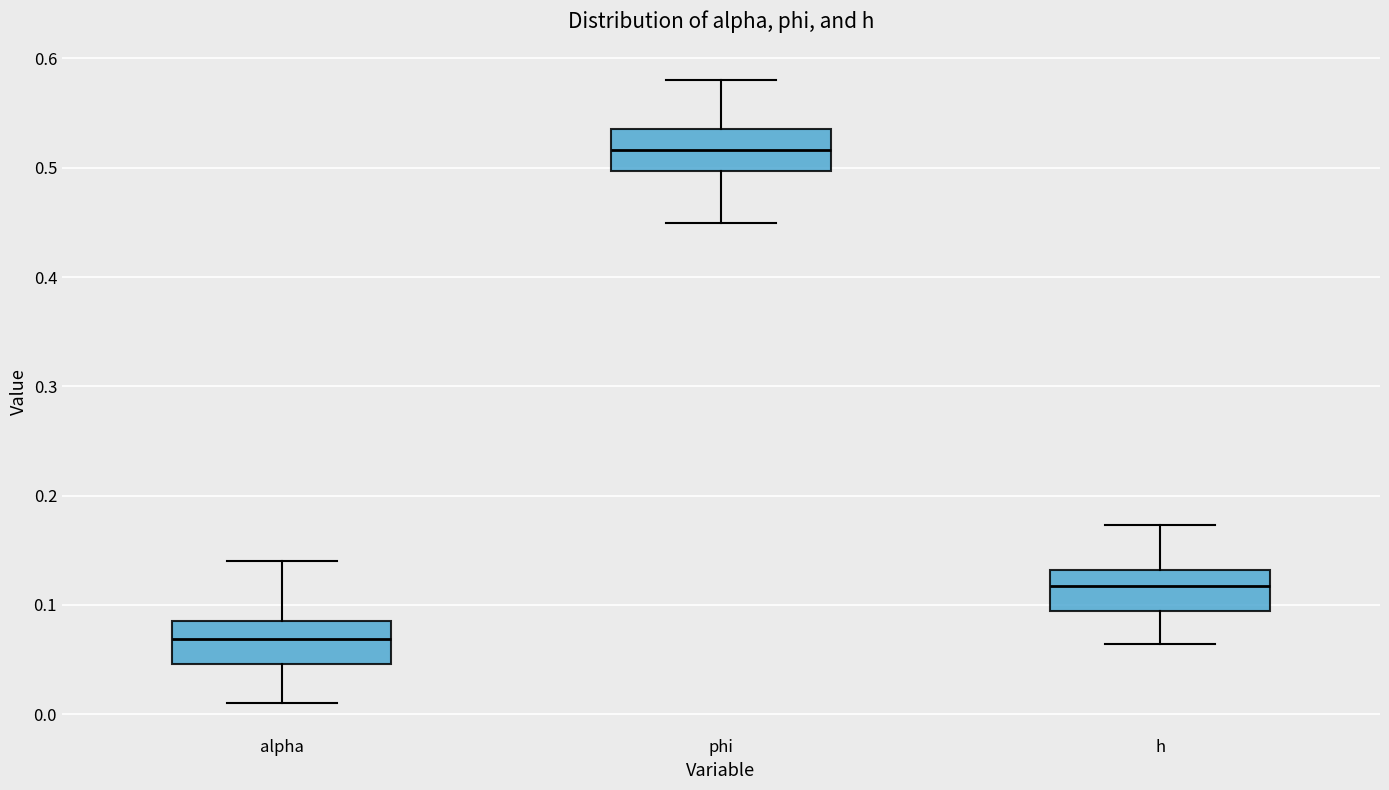

Where is the lower edge of the box for h on the y-axis? The values are not printed on the chart, so give them approximately, as read against the axis.

0.09